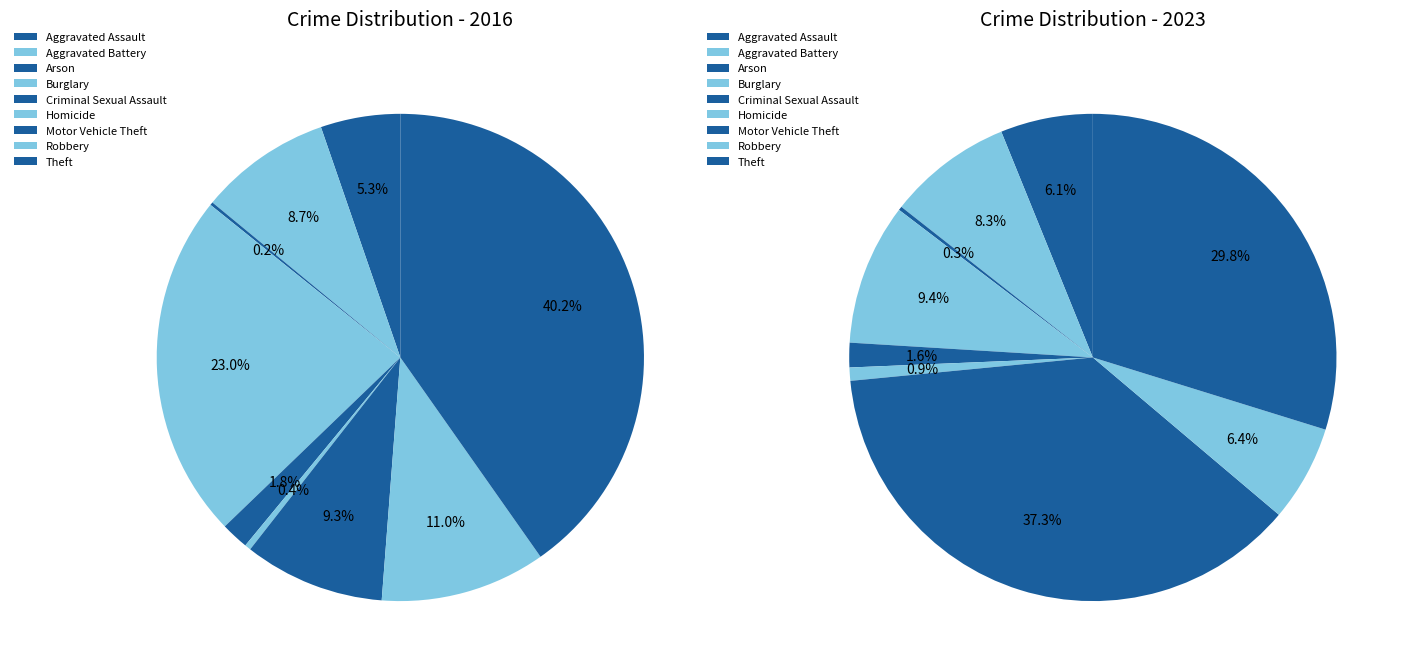

Is the sum of values_2023 and 5 greater than half?

No